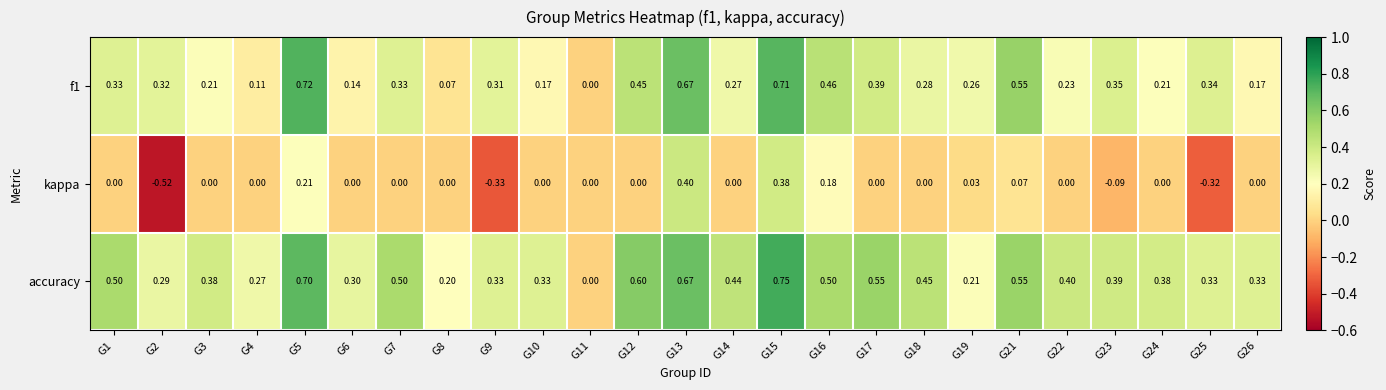

Which series has the largest total across all categories?

accuracy